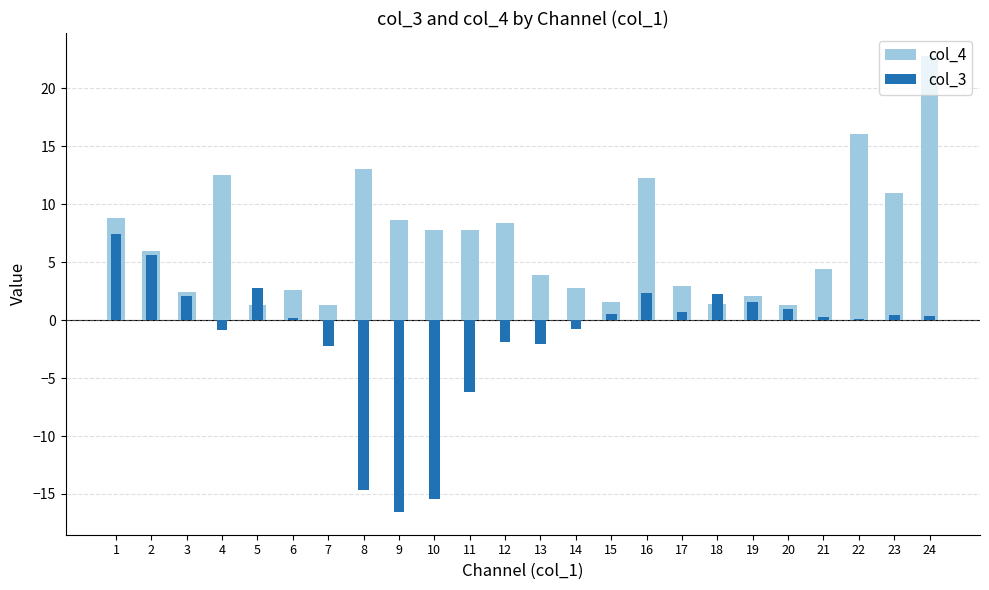

List the labels in order of col_3 value, largest first.

1, 2, 5, 16, 18, 3, 19, 20, 17, 15, 23, 24, 21, 6, 22, 14, 4, 12, 13, 7, 11, 8, 10, 9